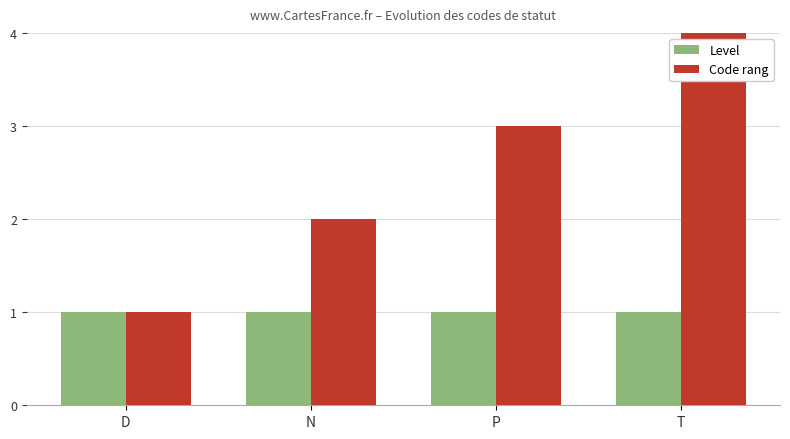

Is the value of Code rang at T greater than the value of Level at N?

Yes